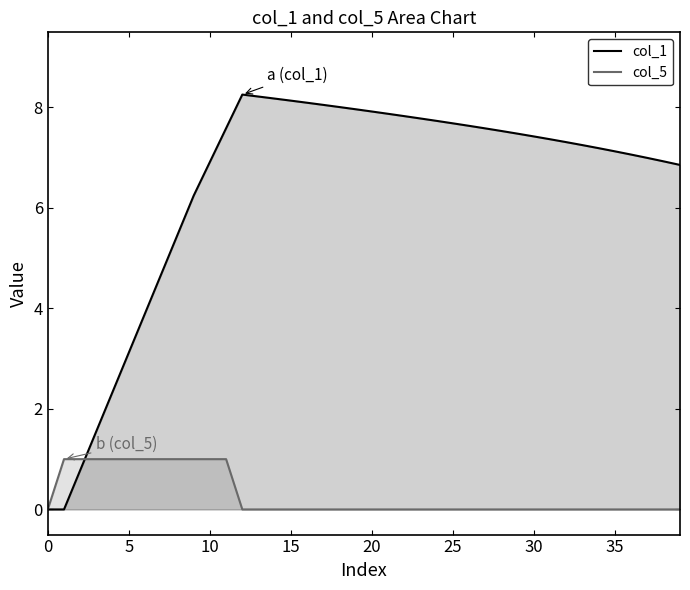

How many data points in col_5 are above 0?

11